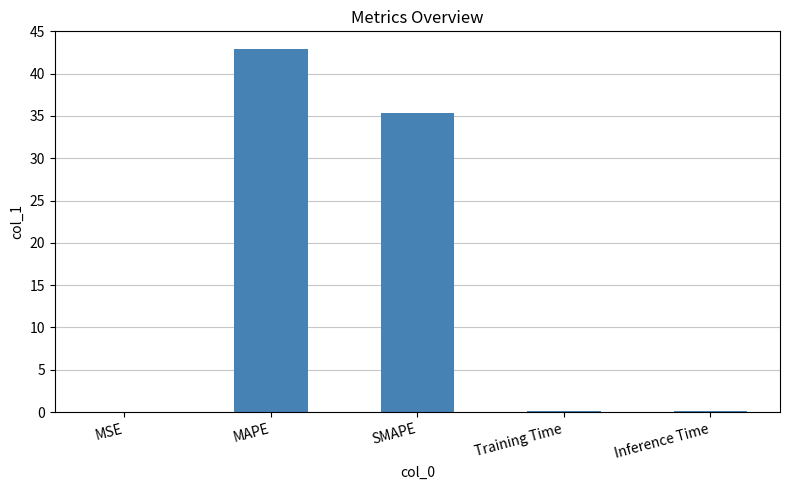

What is the change in value from MSE to SMAPE?

+35.3